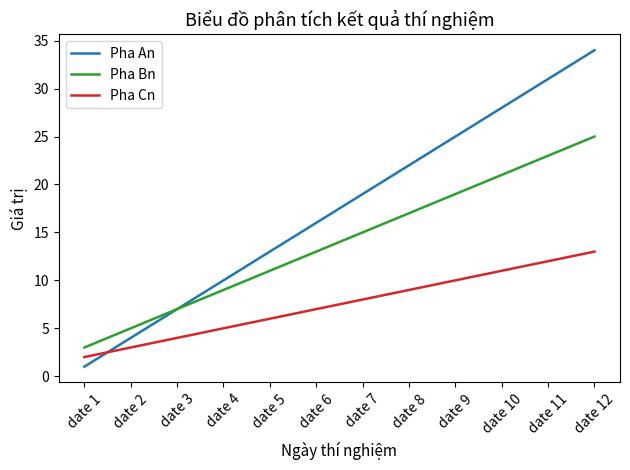

After their last crossing, which series has the higher values: Pha Cn or Pha An?

Pha An